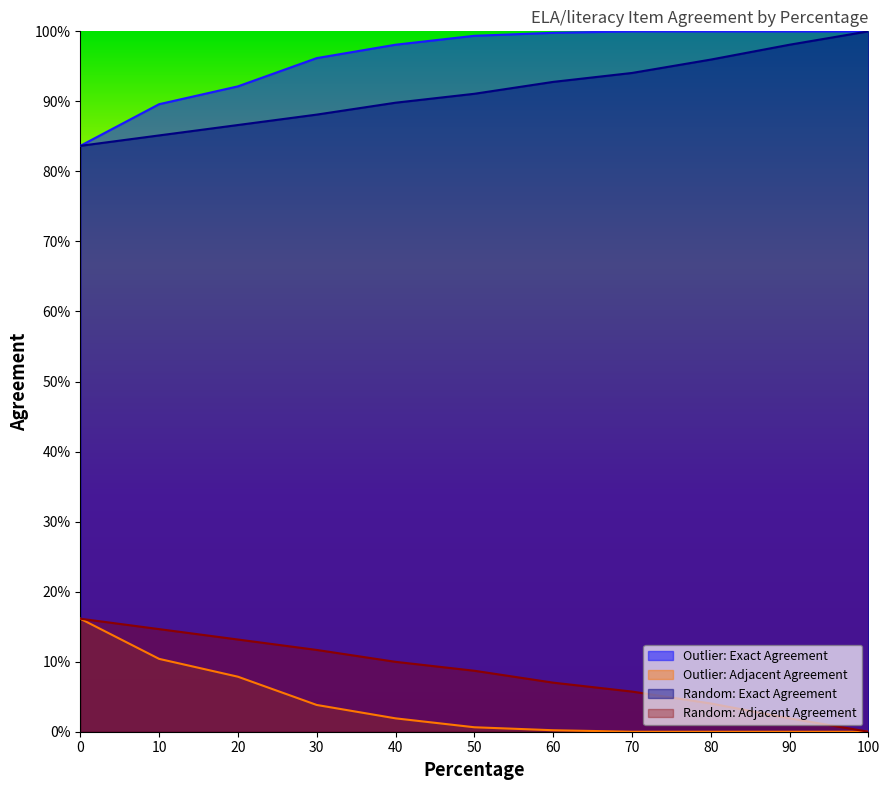

Which series has the largest range (max minus min)?

Outlier: Exact Agreement